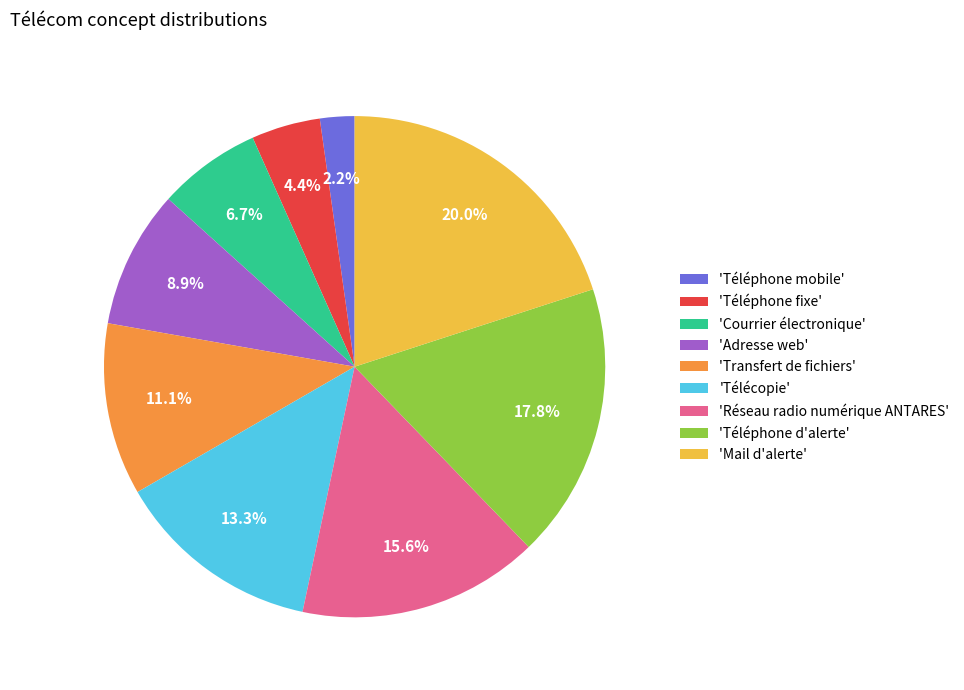

Is there any slice that represents more than half of the pie?

No